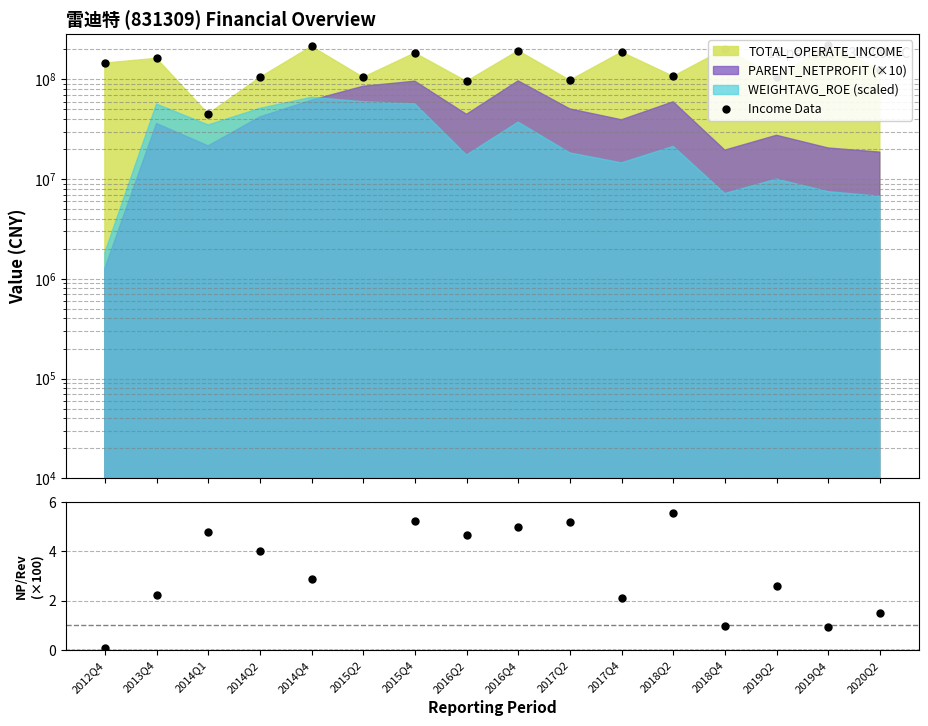

True or false: NetProfit ratio (×100) and Income Data cross at least once.

False